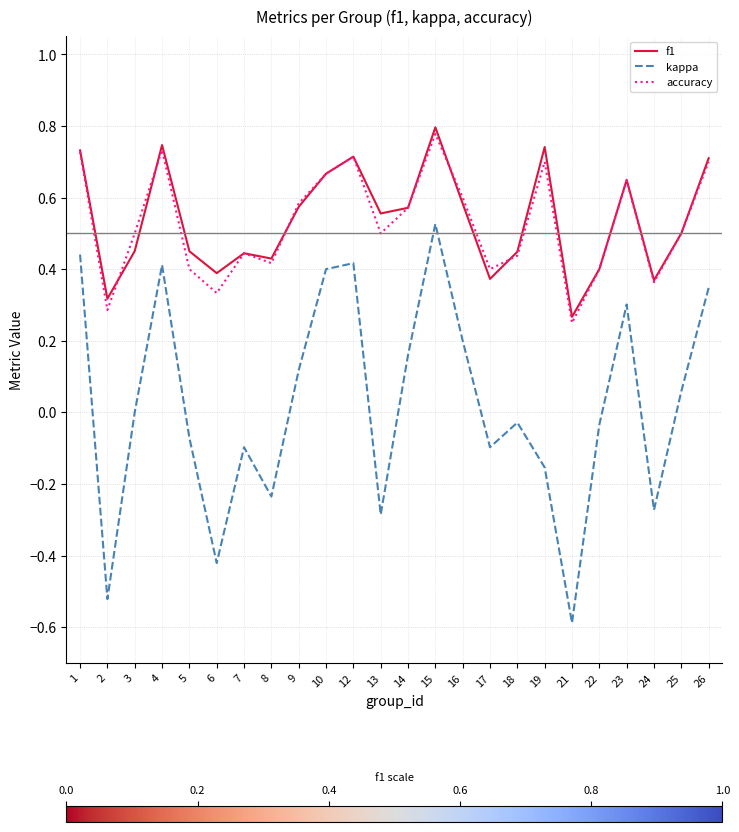

How many categories are shown in the chart?

24